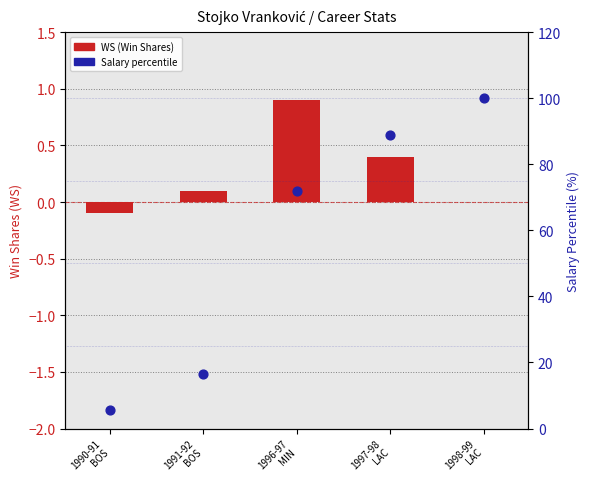

What is the total value across all series at 1990-91
BOS?

5.4